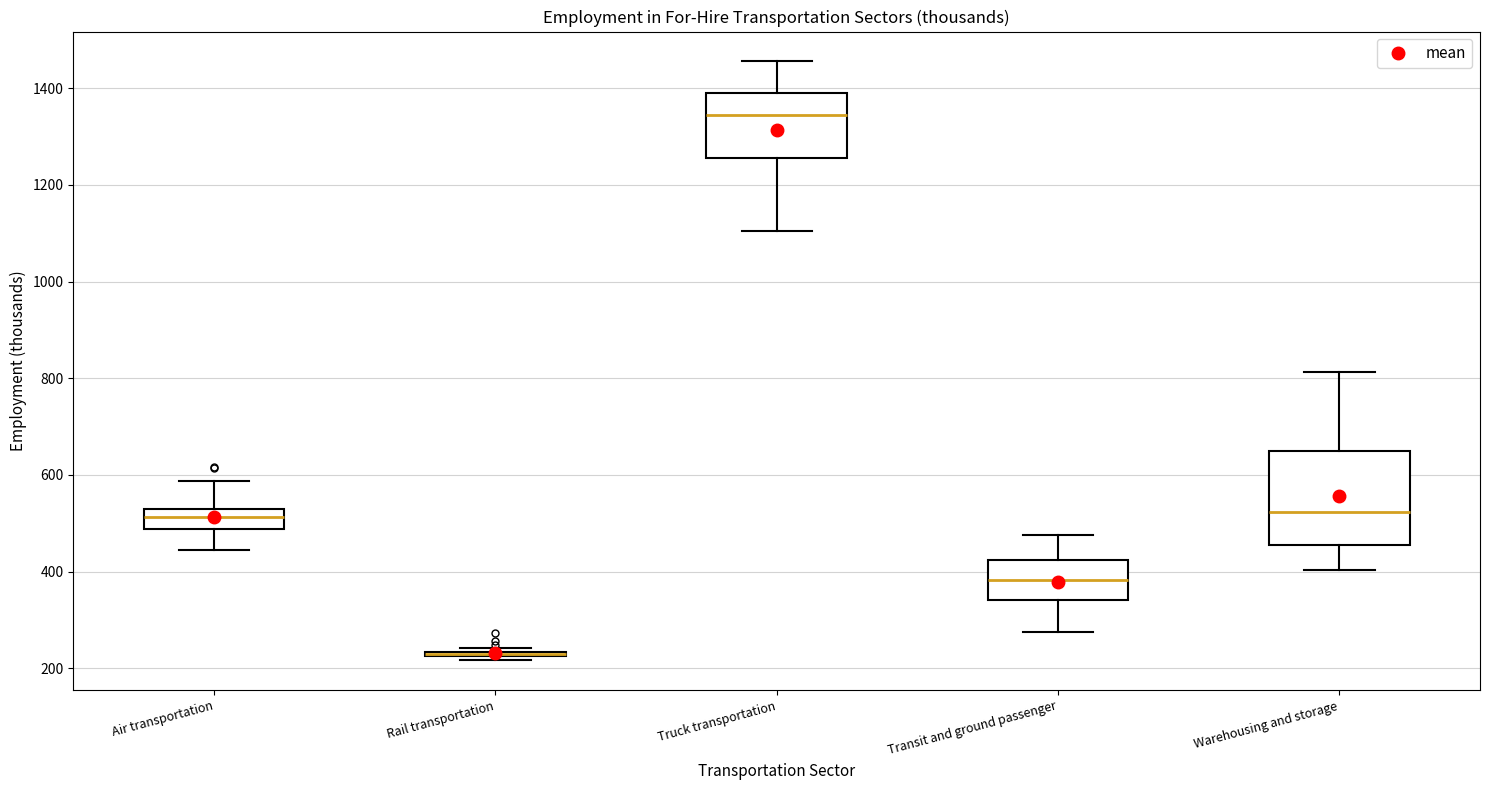

Where does the lower whisker of the box for Air transportation end on the y-axis? The values are not printed on the chart, so give them approximately, as read against the axis.

440